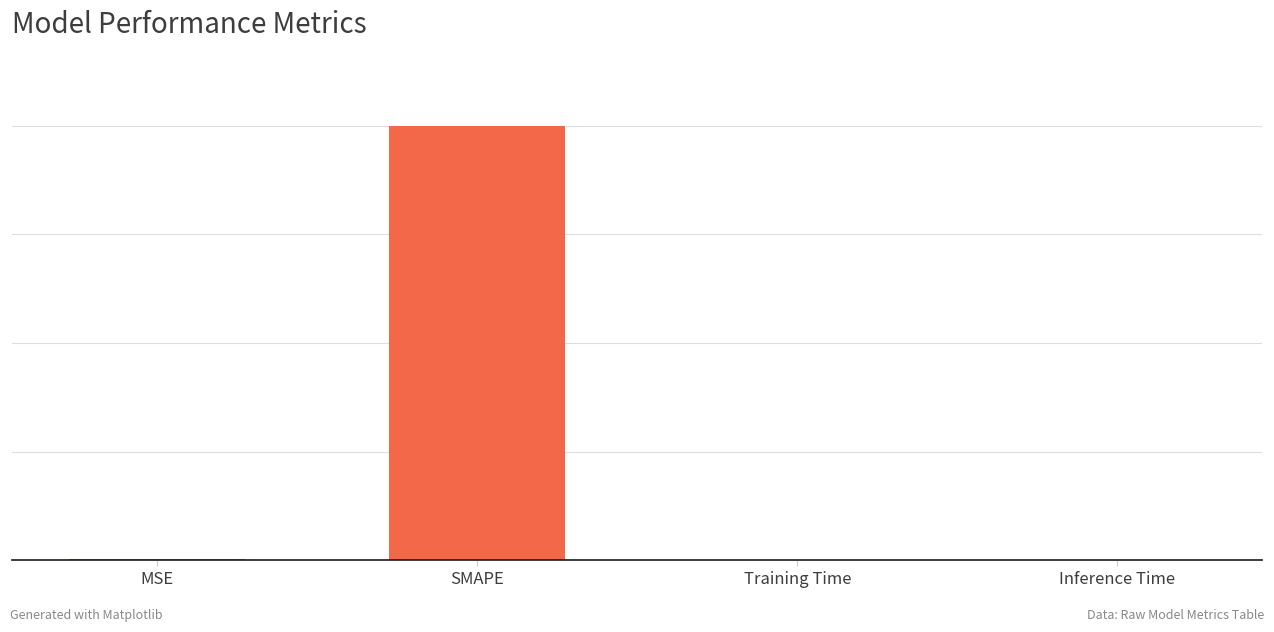

Between Training Time and MSE, which is larger?

MSE